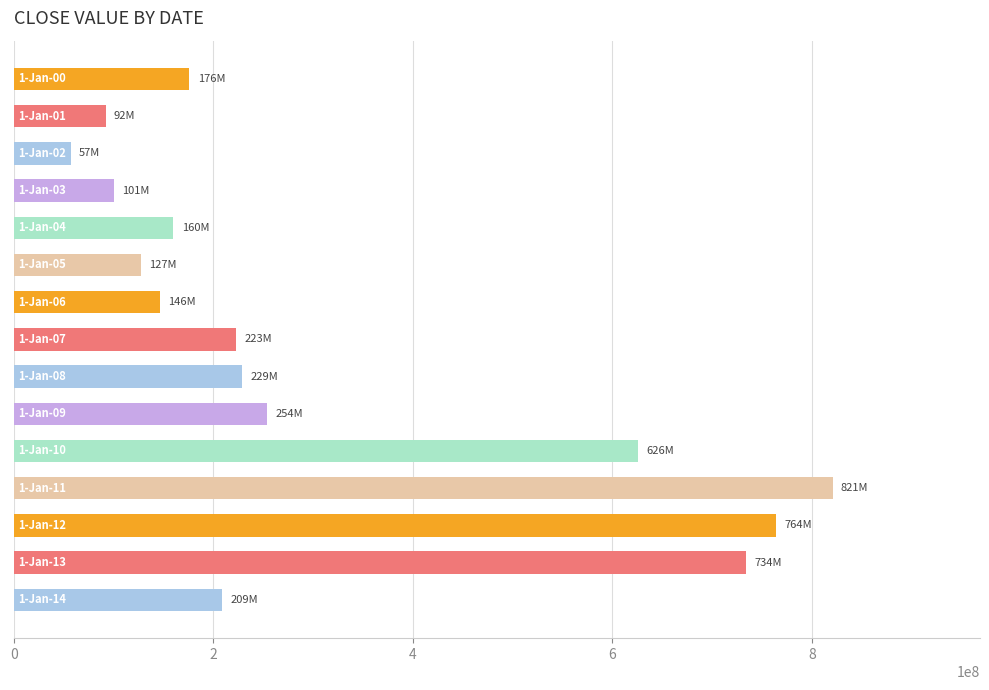

What is the sum of all values?

4718910359.9